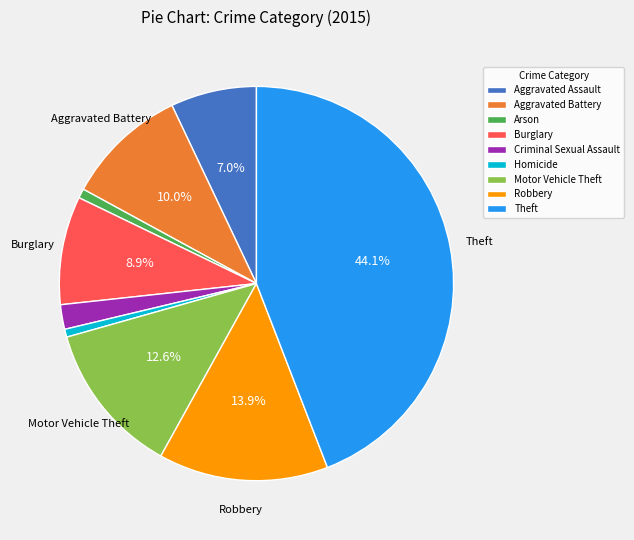

Which has a higher value, Theft or Criminal Sexual Assault?

Theft